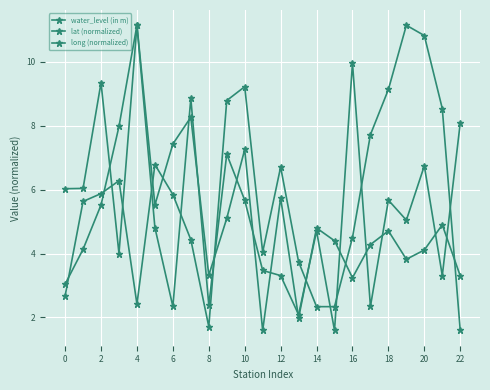

Reading left to right, what are all the values shown in this chart?

water_level (in m): 6.0	6.0	9.3	4.0	11.2	5.5	7.4	8.3	3.3	5.1	7.3	1.6	5.7	2.0	4.8	4.4	3.2	4.3	4.7	3.8	4.1	4.9	3.3
lat (normalized): 2.7	5.6	5.9	6.3	2.4	6.8	5.8	4.4	1.7	8.8	9.2	4.0	6.7	3.7	2.3	2.3	4.5	7.7	9.1	11.2	10.8	8.5	1.6
long (normalized): 3.0	4.1	5.5	8.0	11.2	4.8	2.3	8.9	2.4	7.1	5.7	3.5	3.3	2.1	4.7	1.6	10.0	2.3	5.7	5.0	6.7	3.3	8.1